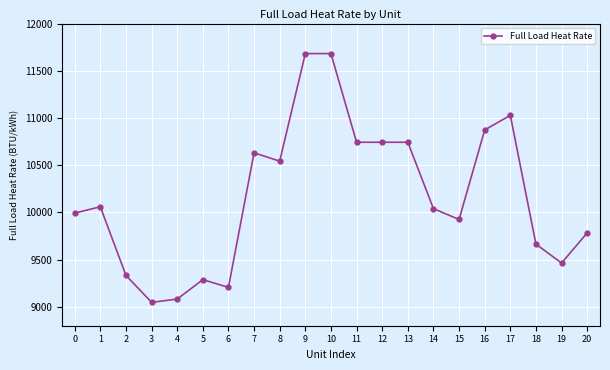

The value at 8 is 5756. True or false?

False